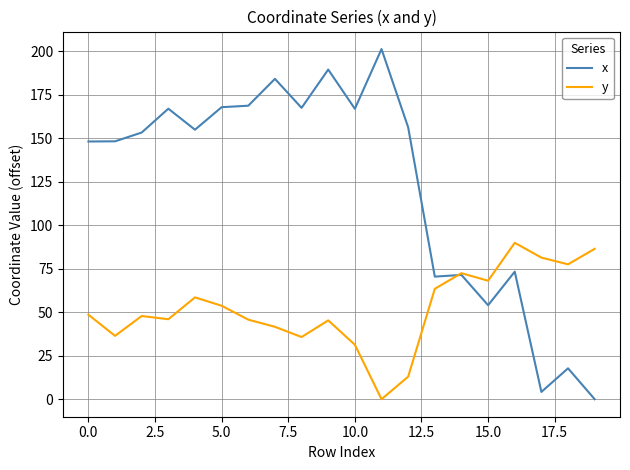

Which series has the largest range (max minus min)?

x